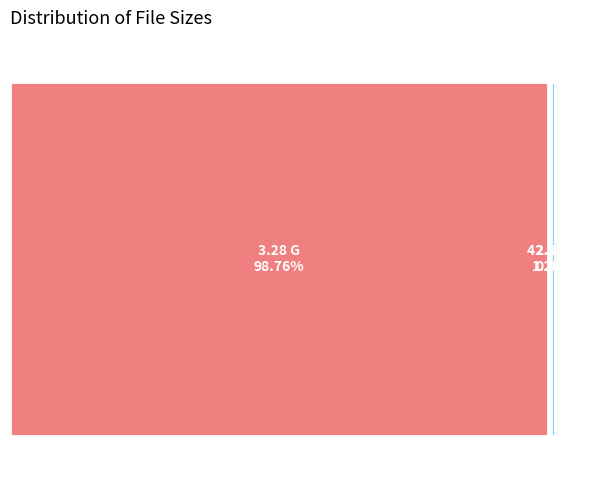

Which slice is the smallest?

2.44 K